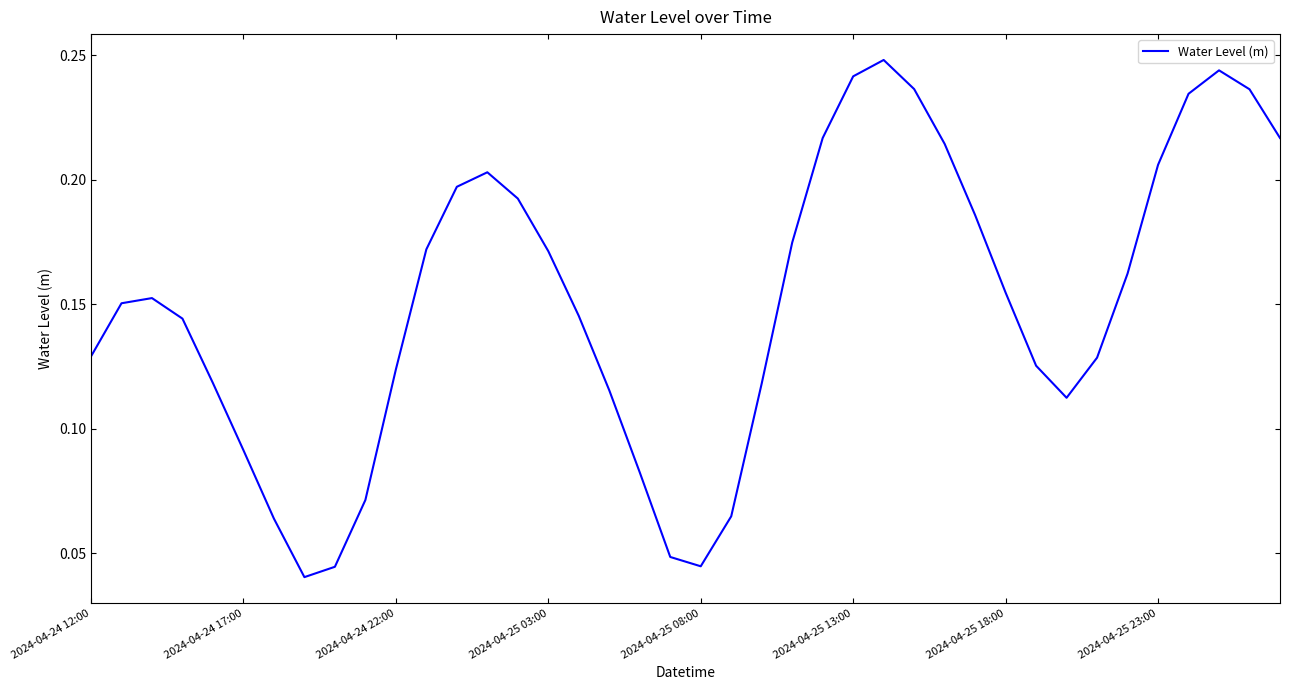

How many lines are shown in the chart?

1